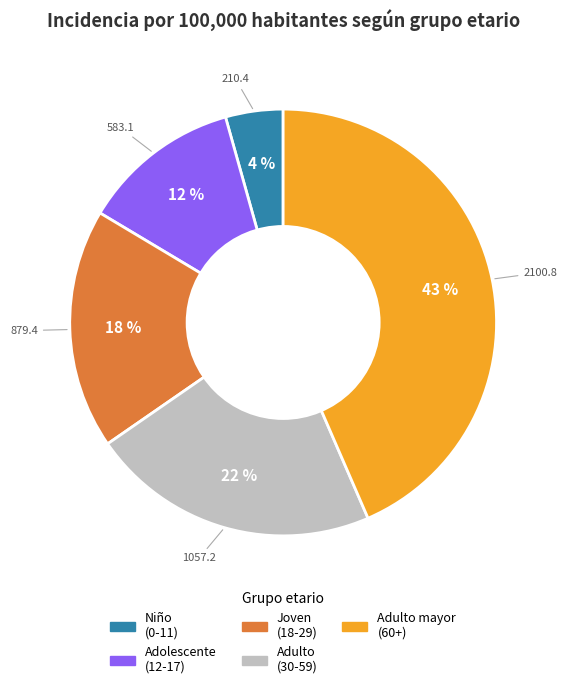

To the nearest percent, what is the average slice percentage?

20%